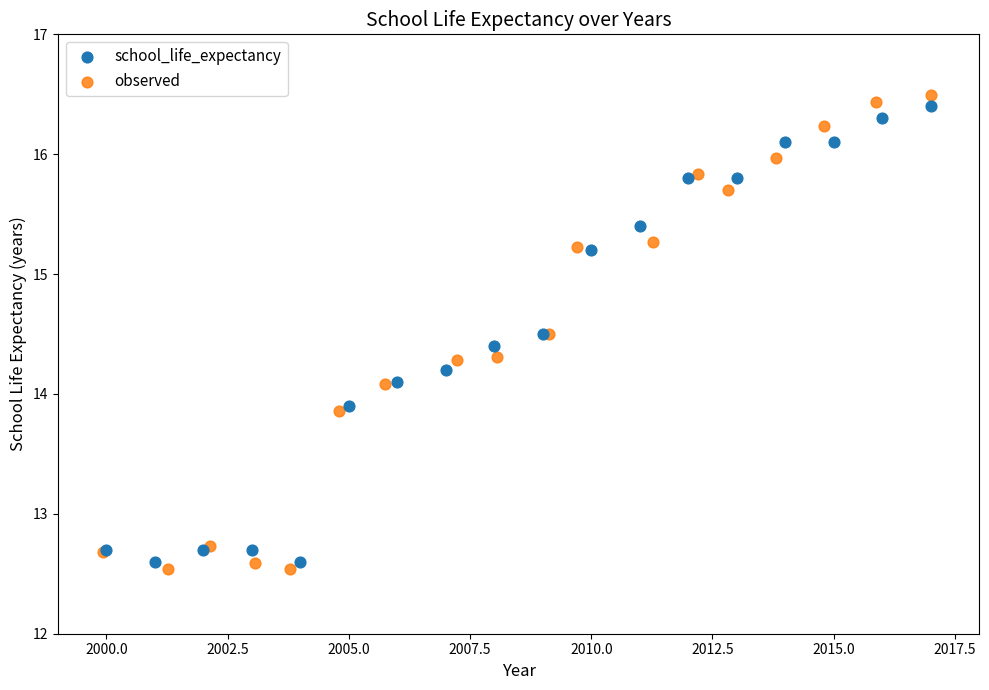

Which series has the widest spread of Y values?

observed